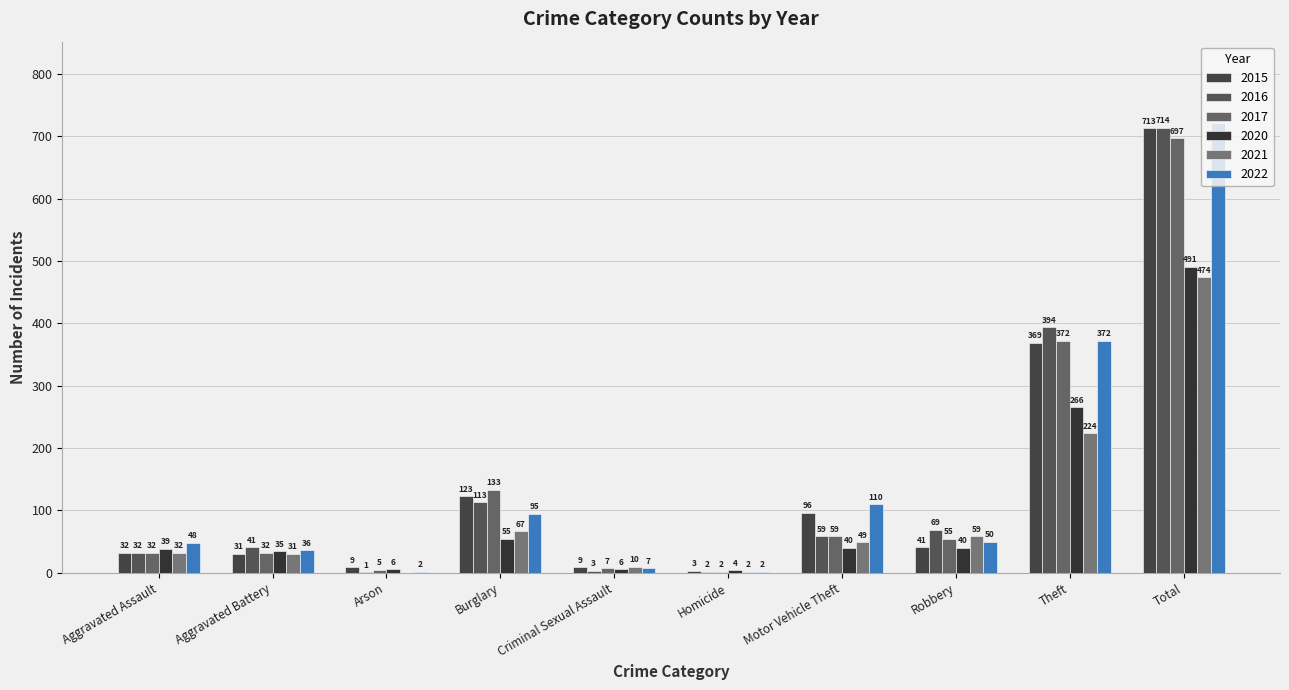

What is the total value across all series at Motor Vehicle Theft?

413